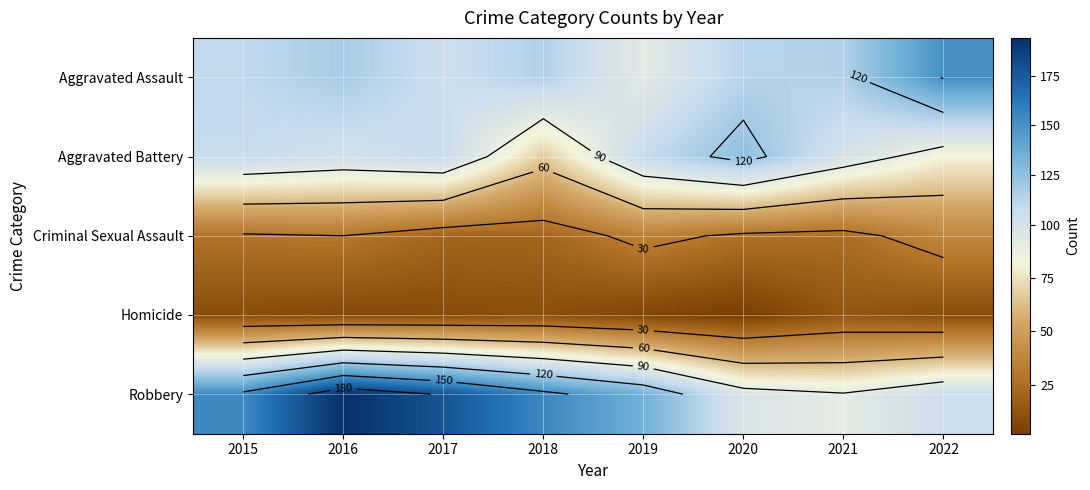

What value does the Criminal Sexual Assault series have at 2017, to the nearest 10?

20